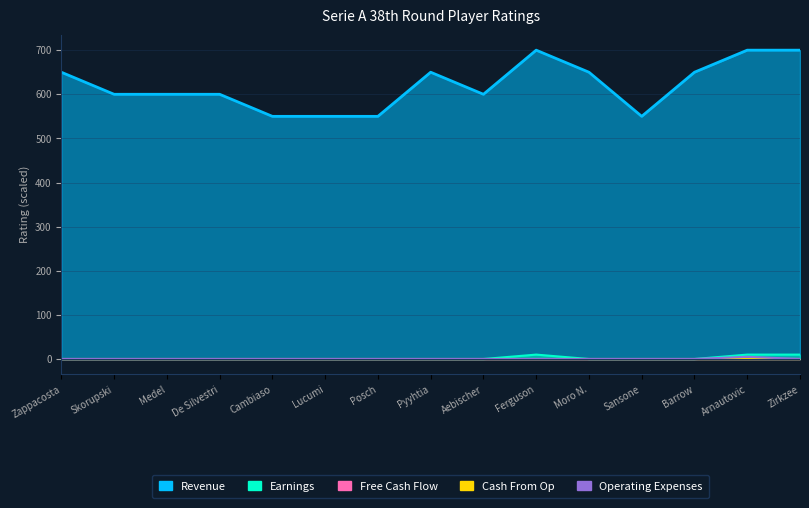

The Operating Expenses series shows 0 at Pyyhtia. True or false?

True